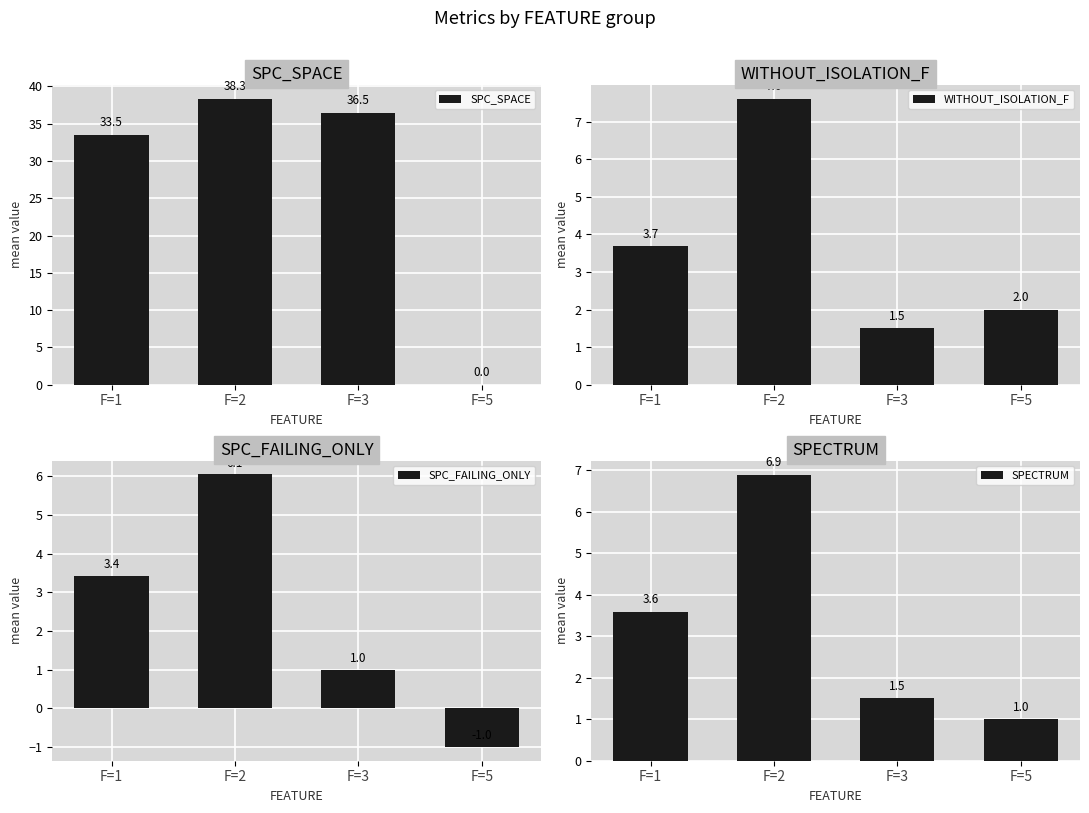

The SPC_SPACE series shows 36.5 at F=3. True or false?

True